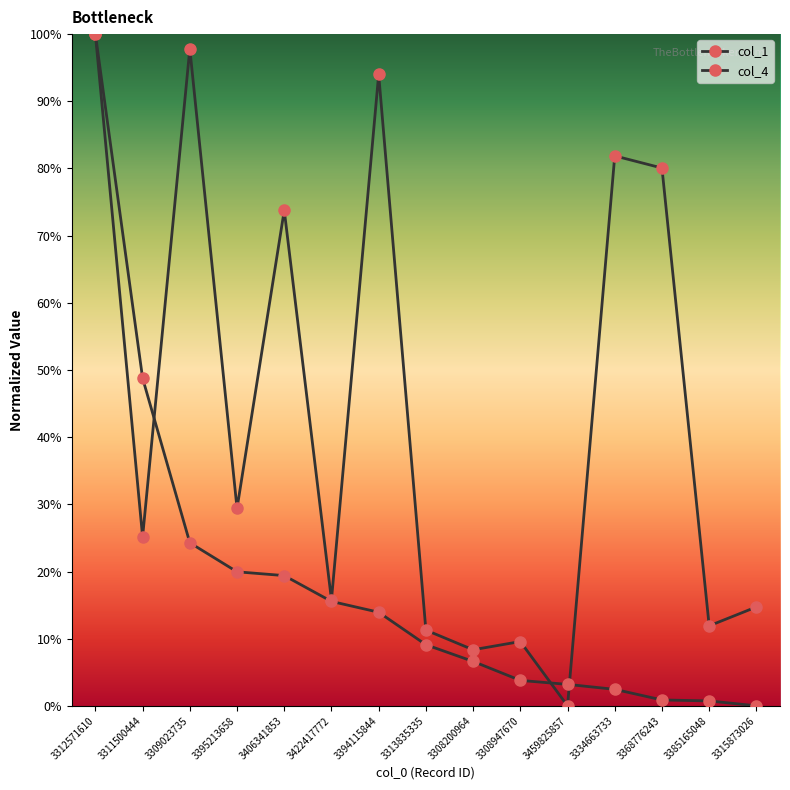

At which label is col_4 closest to 50?

3311500444